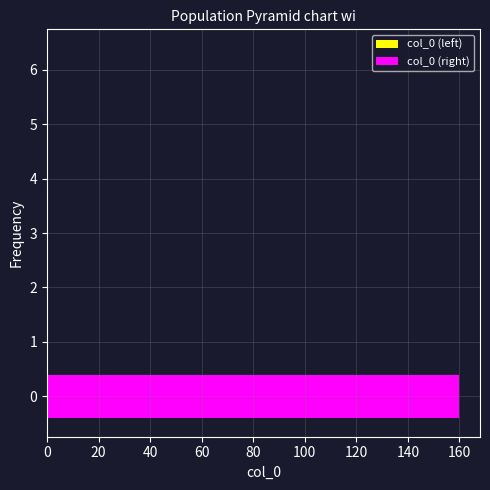

Reading bottom to top, transcribe all the data shown in this chart.

0=160	1=0	2=0	3=0	4=0	5=0	6=0